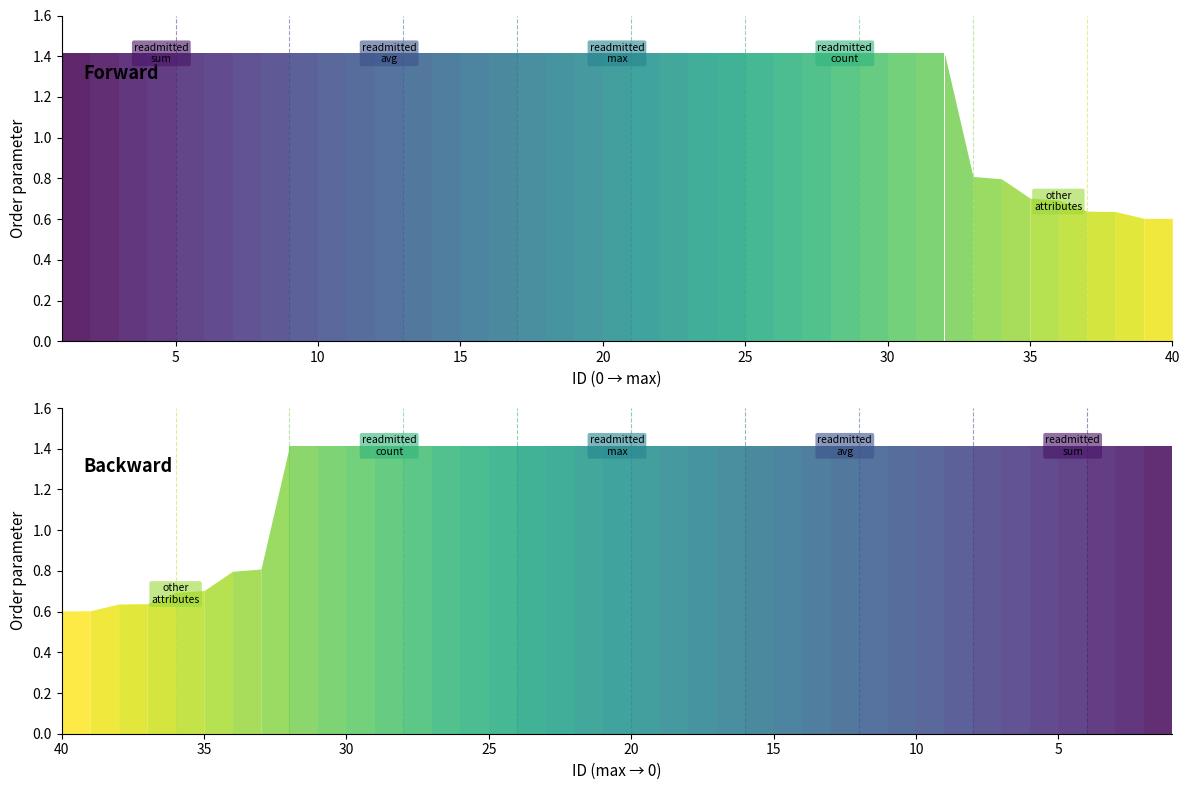

What is the value of the 27th point from the left?

1.4